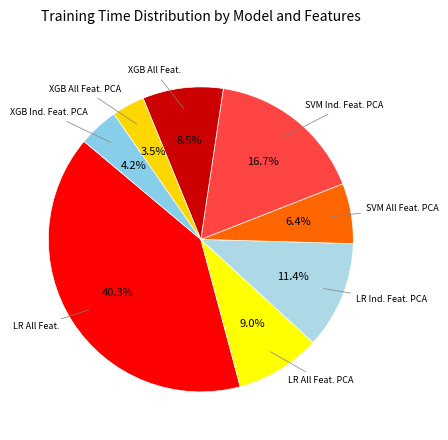

How many slices are in this pie chart?

8